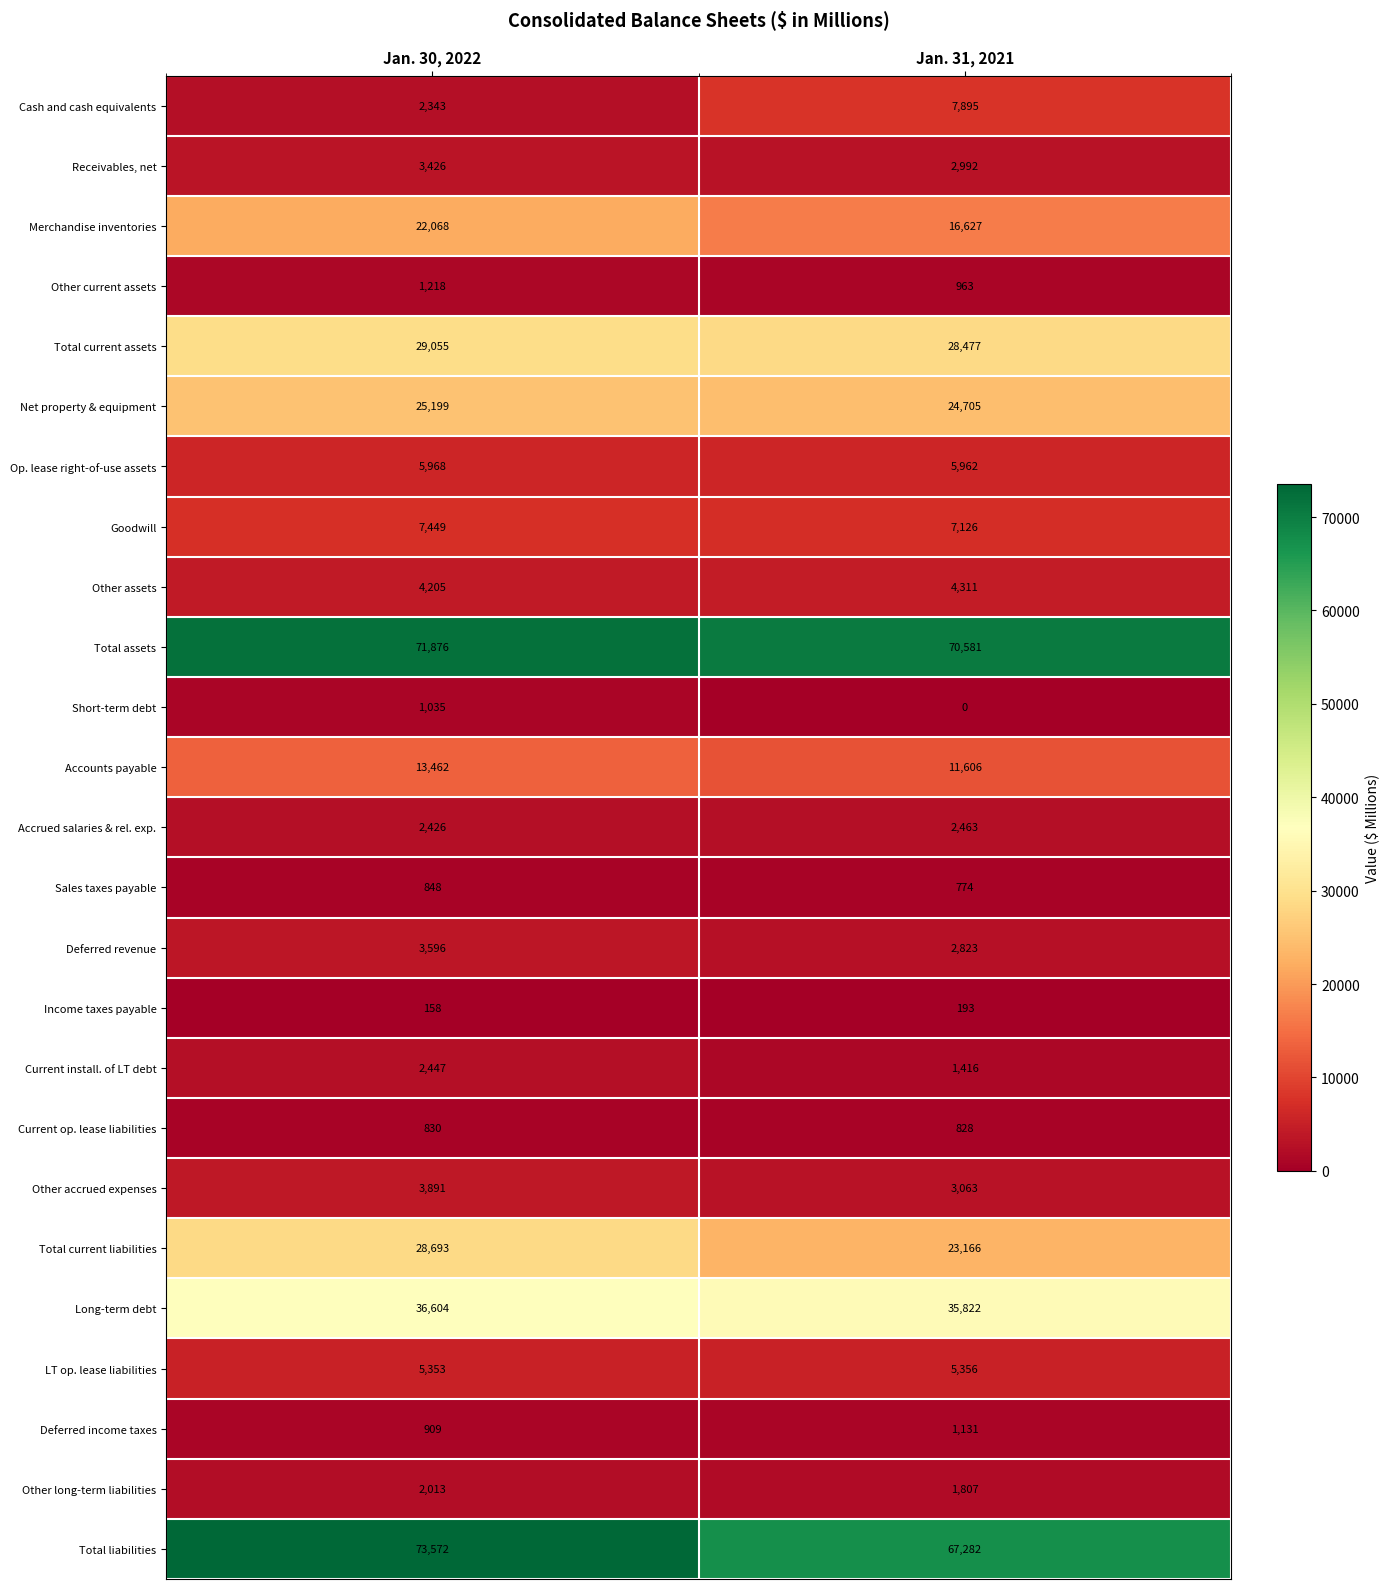

What is the difference between the maximum and minimum values in the Other assets series?

106